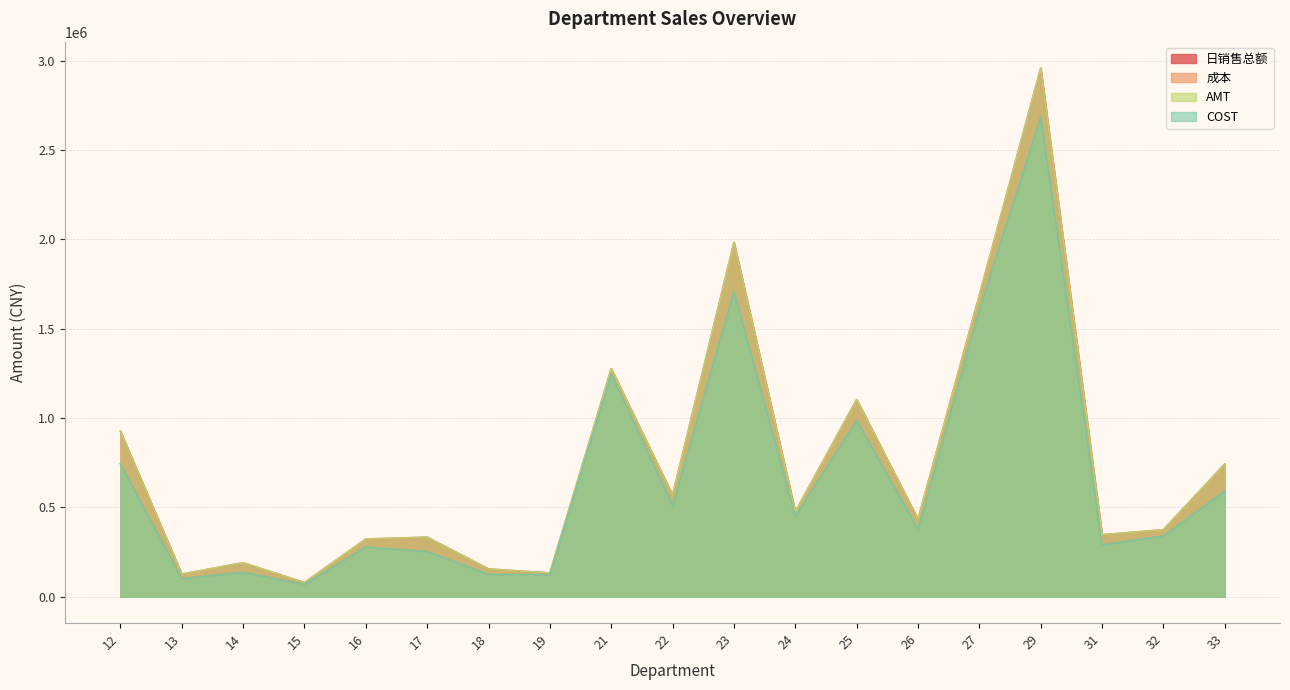

Which series changed the most between 12 and 17?

AMT